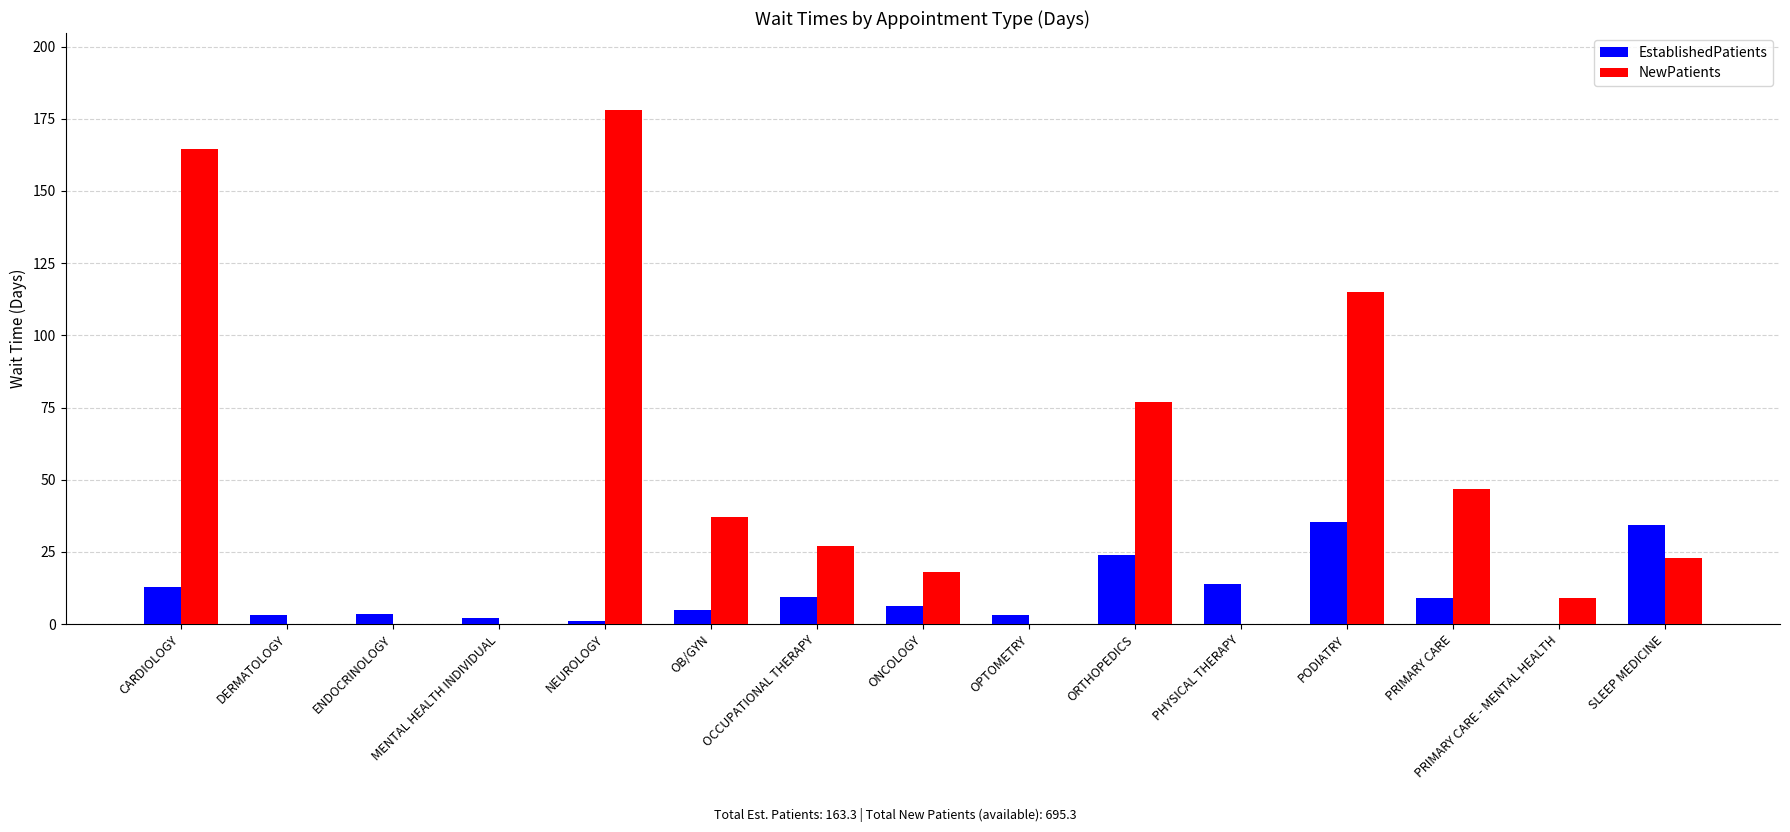

What is the sum of the NewPatients values at ENDOCRINOLOGY and NEUROLOGY?

178.0